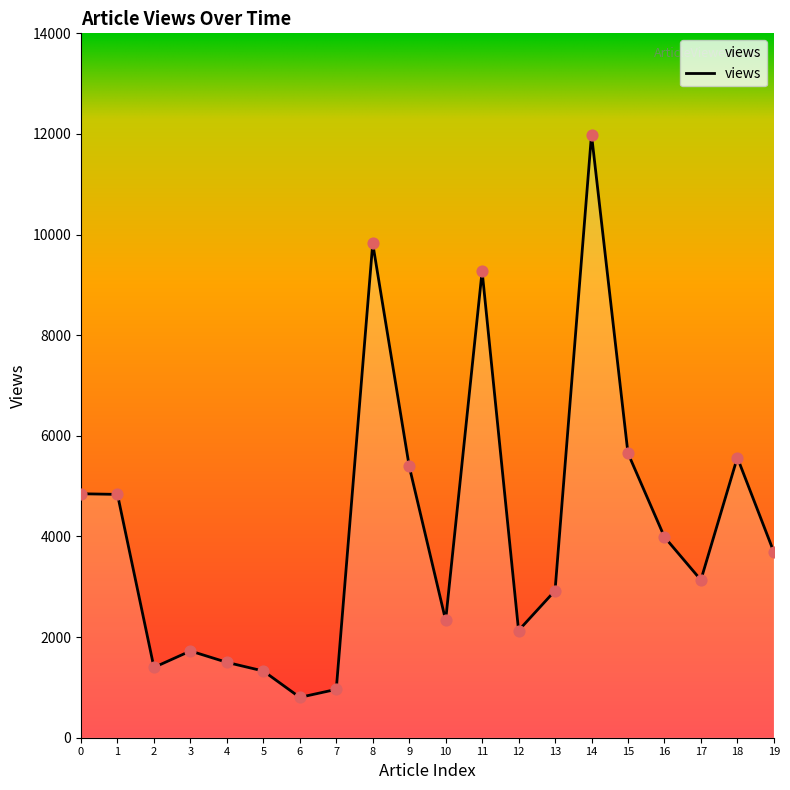

Approximately how many times larger is the value at 17 compared to 2?

2.2